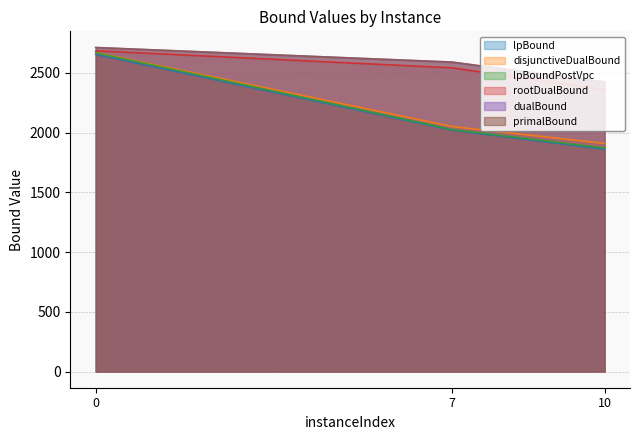

Which series has the widest spread of values?

lpBoundPostVpc